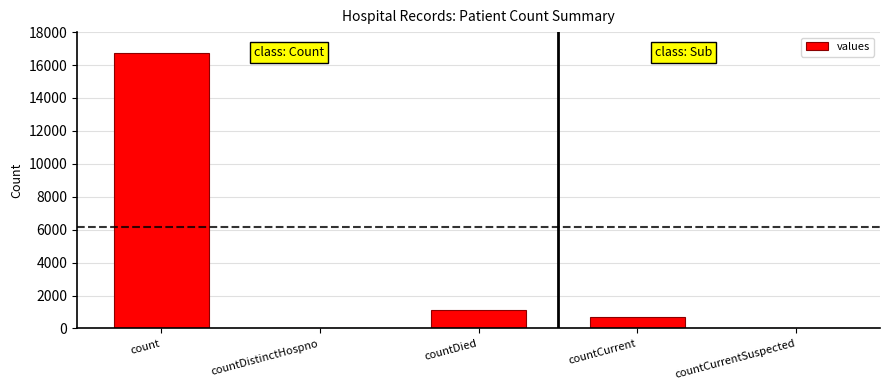

Which label corresponds to the largest value in the chart?

count